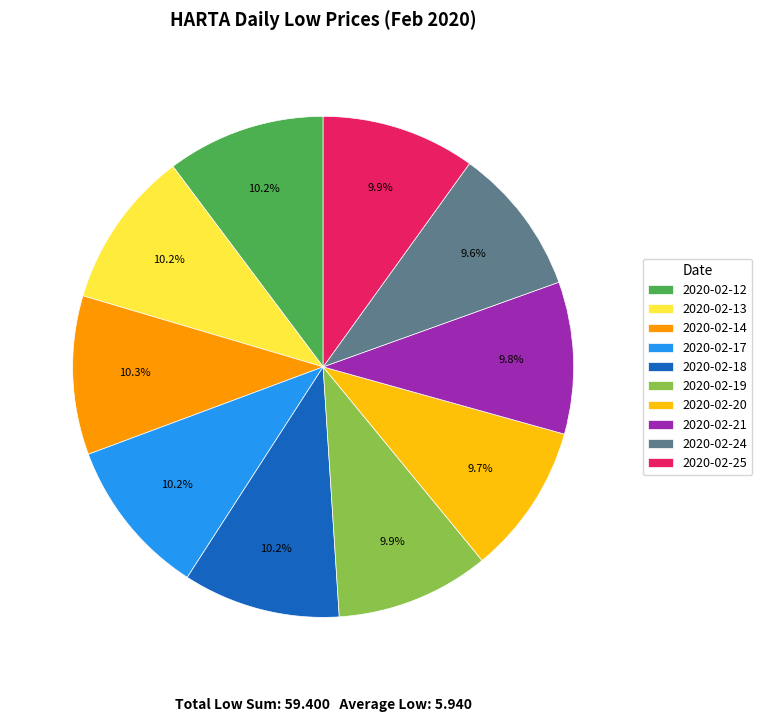

The 2020-02-12 slice represents 17% of the pie. True or false?

False